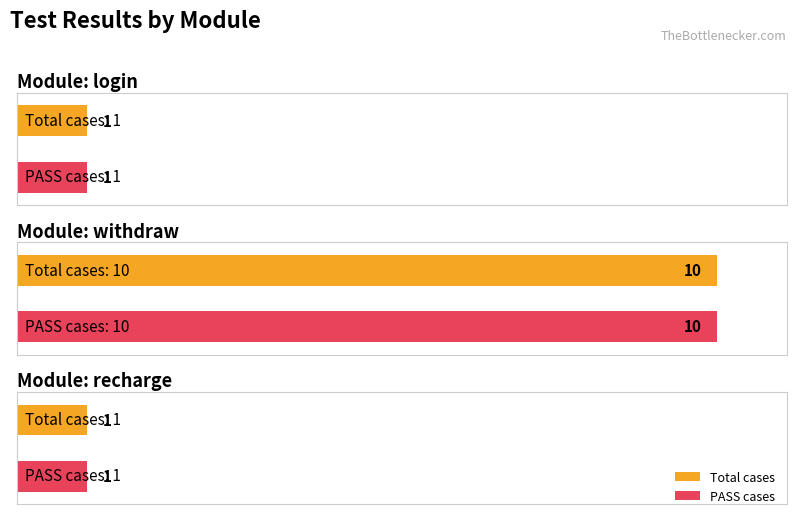

What is the label of the 4th bar from the right?

login